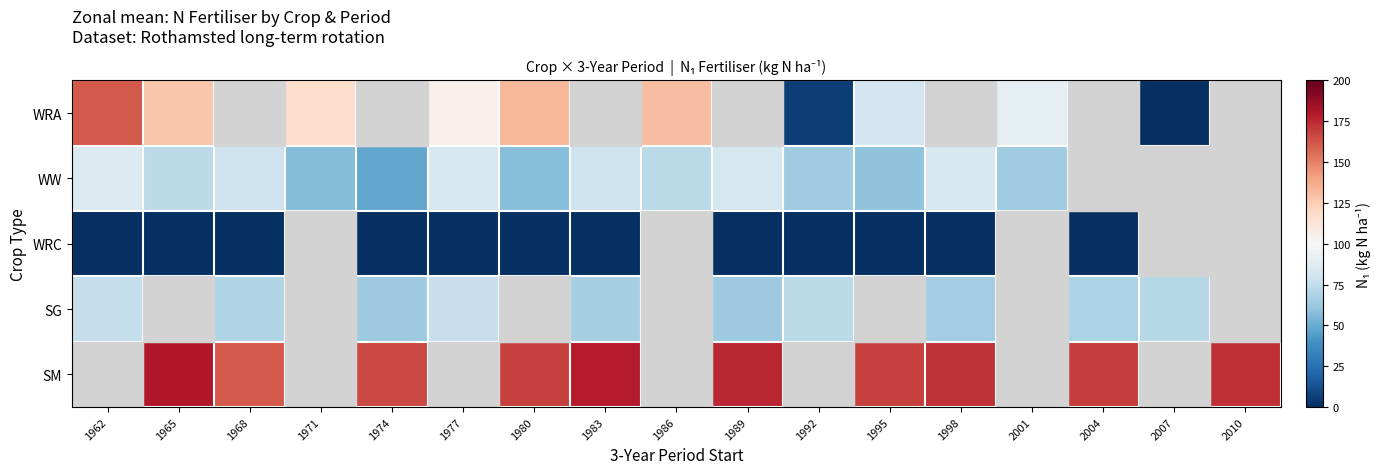

The row_0 series shows 94.3 at 2007. True or false?

False